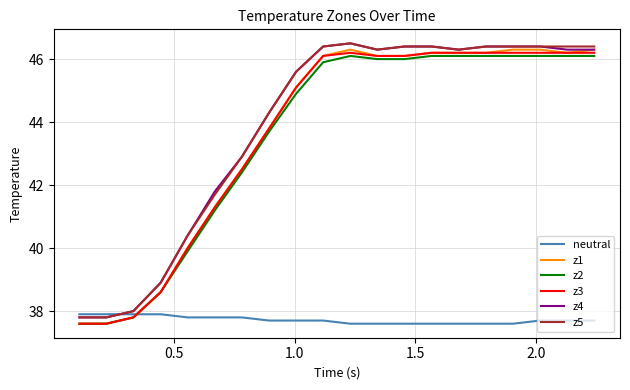

How many values in the z5 series are below 46?

9